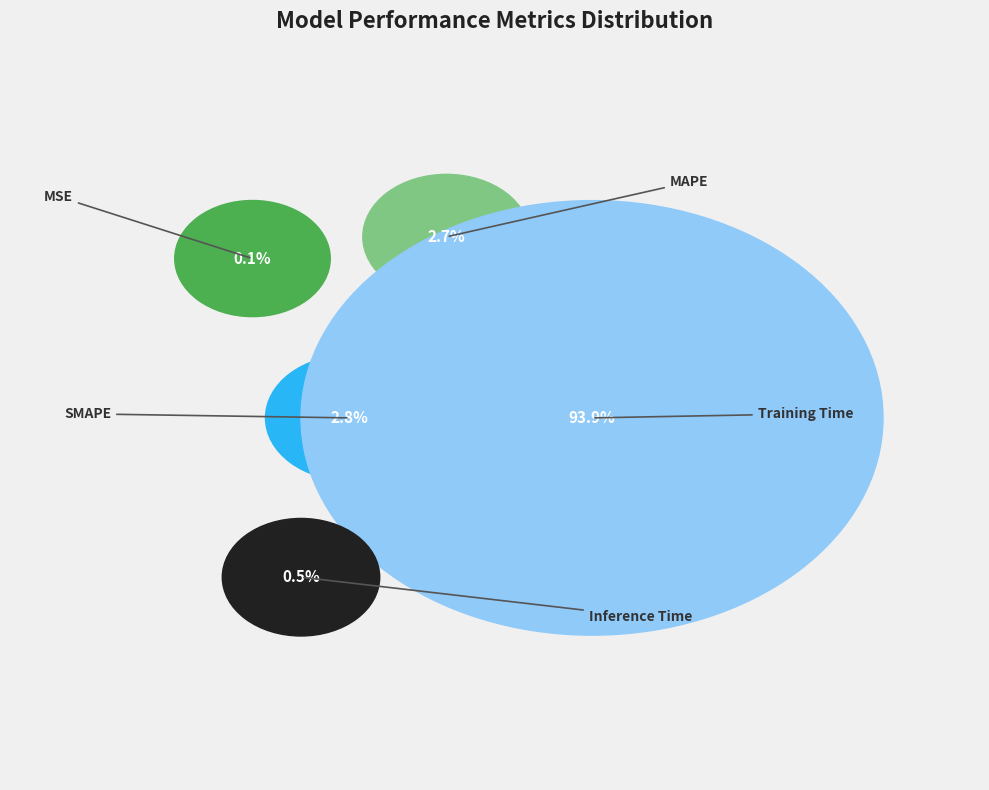

True or false: SMAPE accounts for 3% of the total.

True